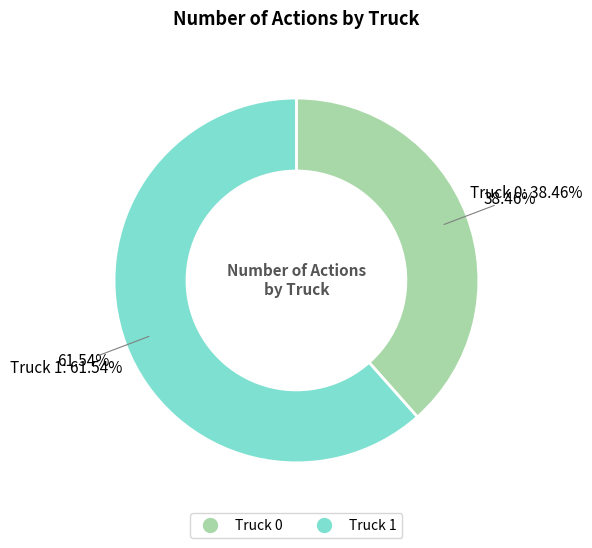

To the nearest percent, what portion does Truck 1 represent?

62%